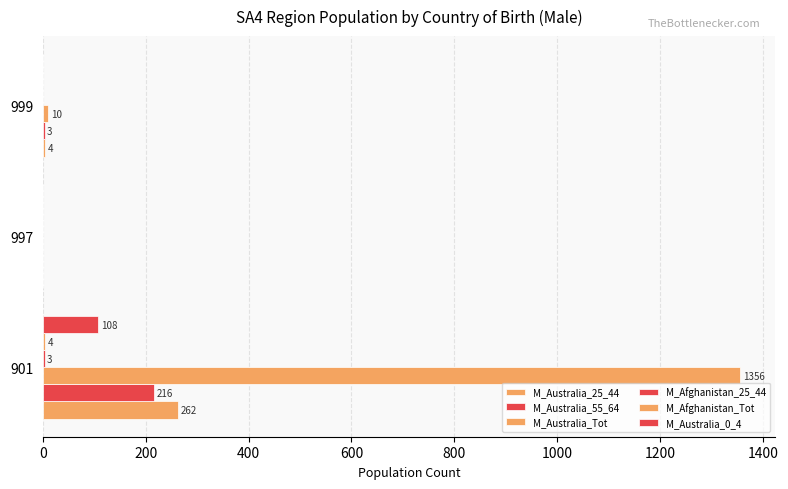

How many categories are shown in the chart?

3